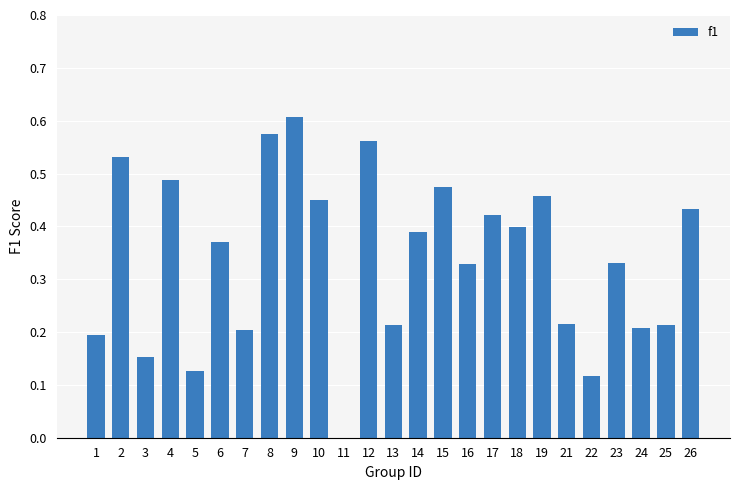

Count the number of categories in the chart.

25